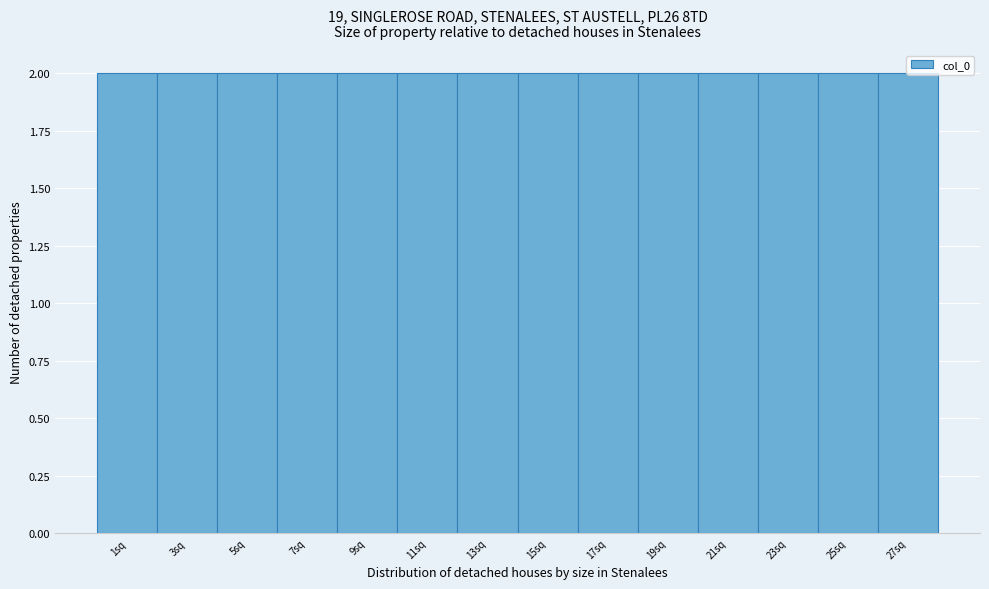

How tall is the bar that spans 2 to 4 on the x-axis? The values are not printed on the chart, so give them approximately, as read against the axis.

2